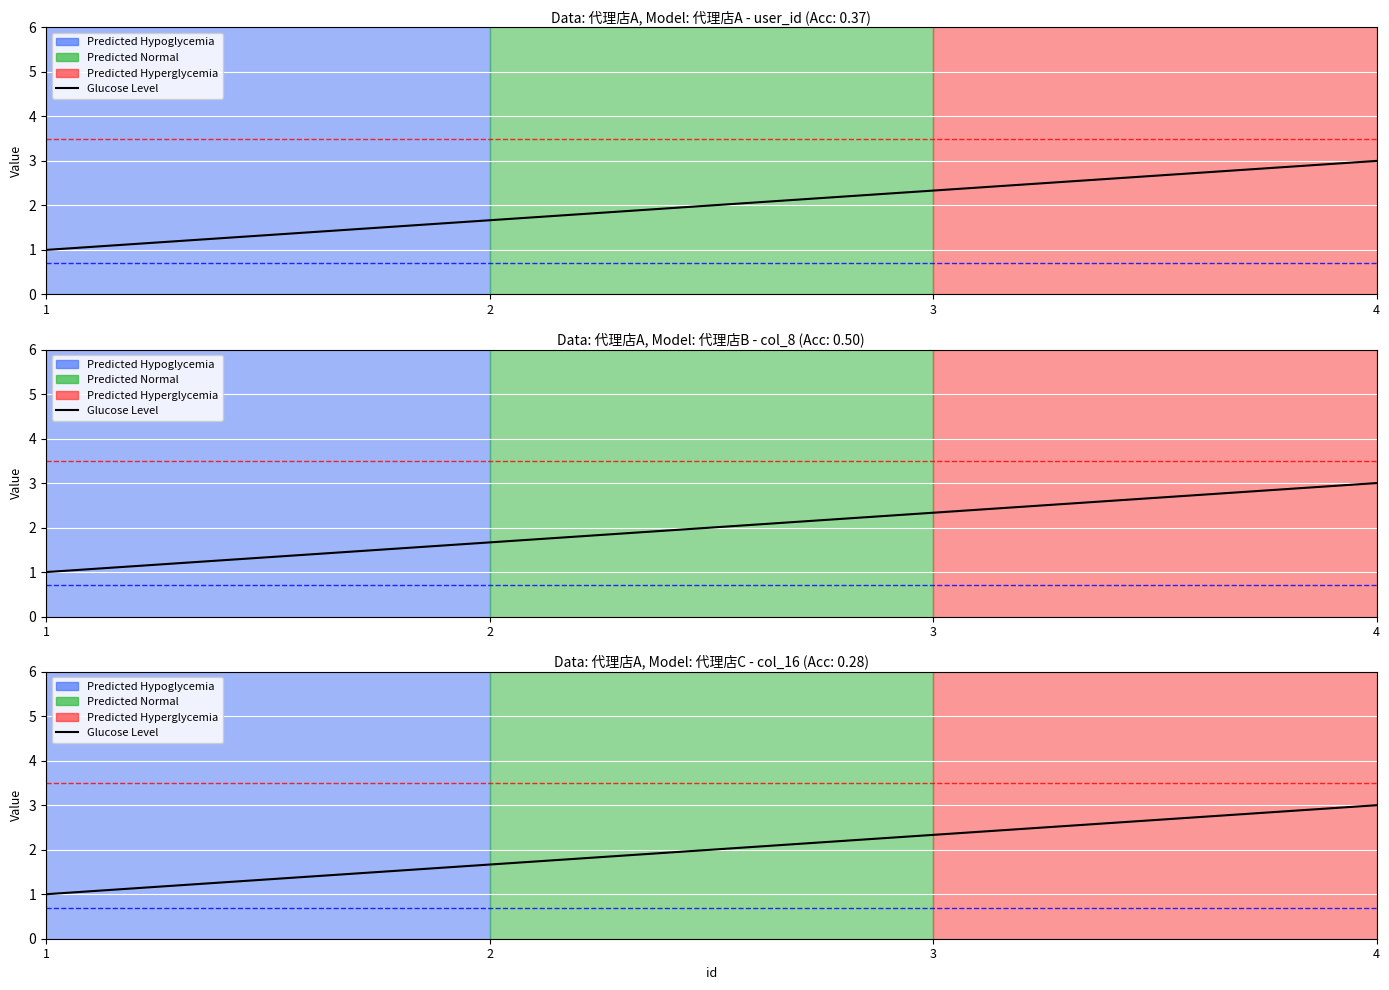

At which category does the chart reach its peak across all series?

4